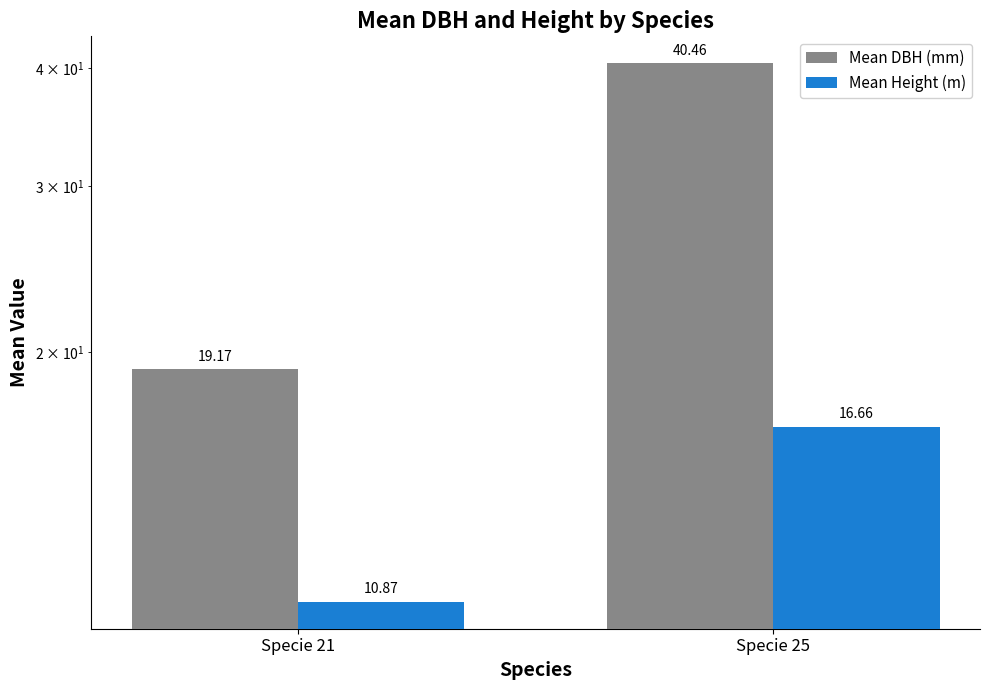

What is the minimum value shown in the chart?

10.9